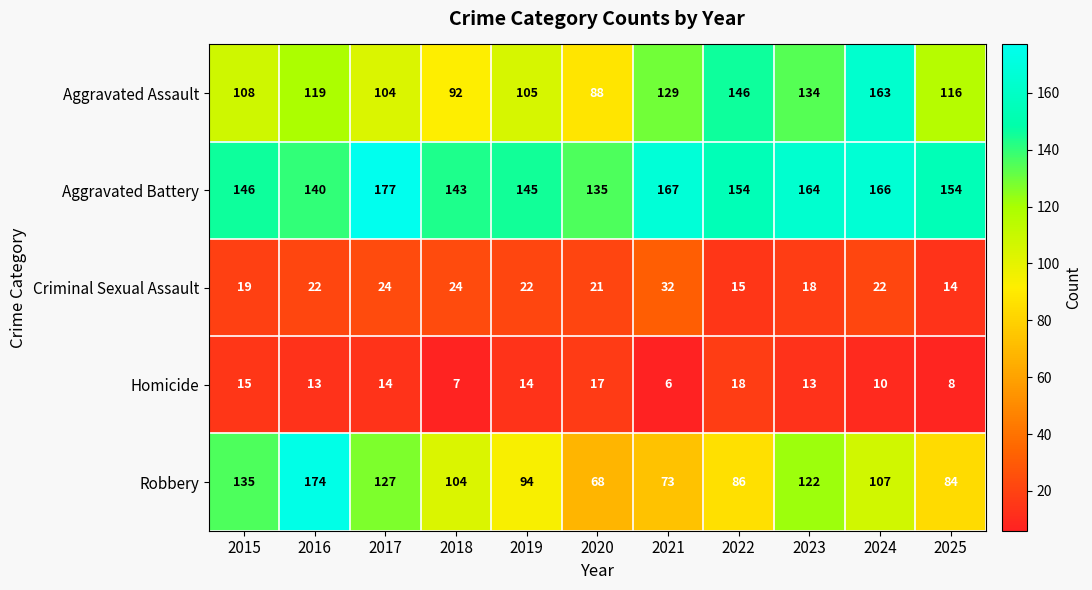

What is the sum of all Robbery values?

1174